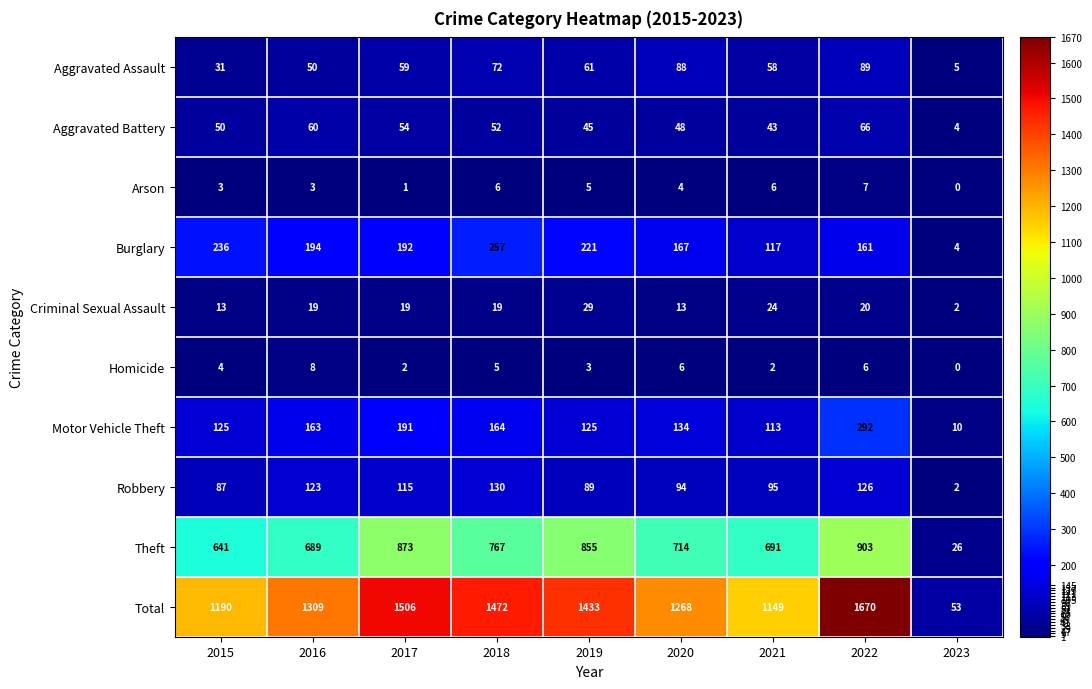

Rank the categories by Aggravated Assault value from lowest to highest.

2023, 2015, 2016, 2021, 2017, 2019, 2018, 2020, 2022